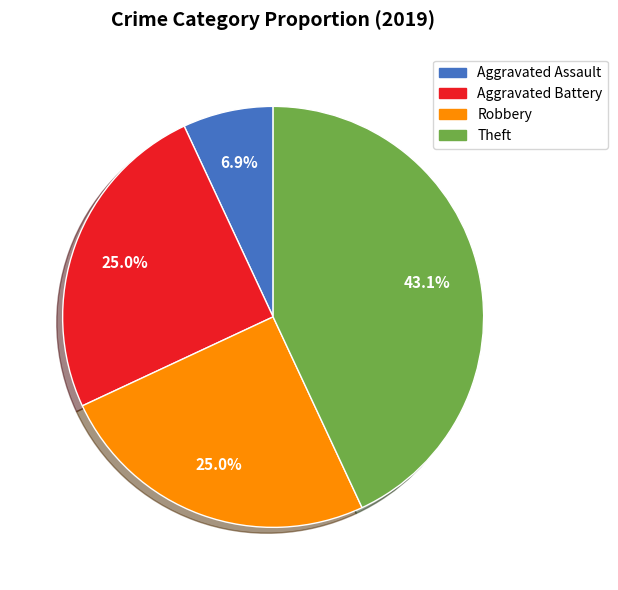

The Aggravated Battery slice represents 16% of the pie. True or false?

False